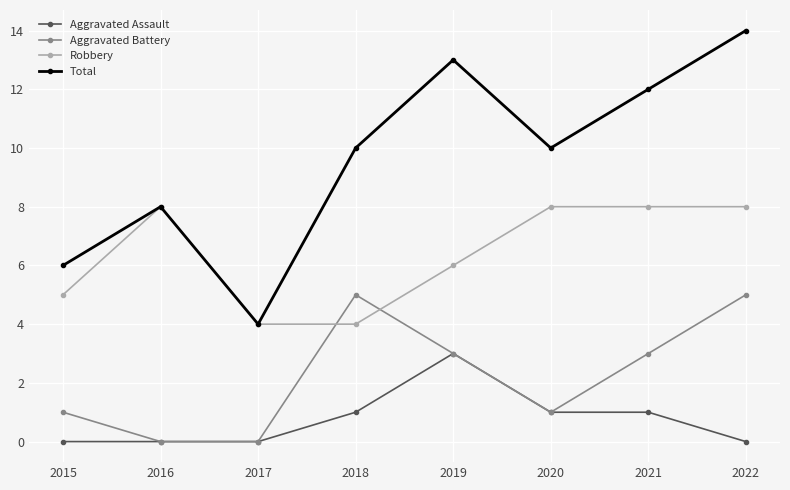

Where is the first local maximum for Aggravated Battery?

2018